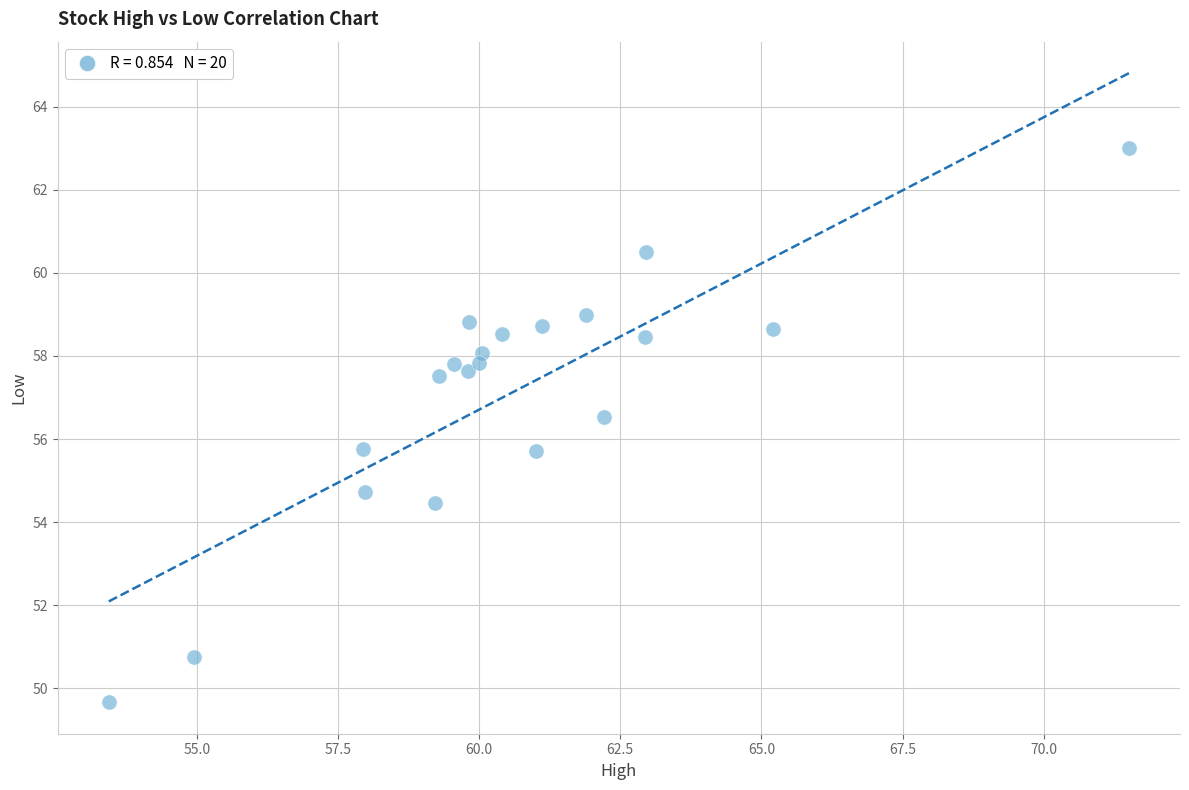

What is the range of Y values (max minus min)?

13.3